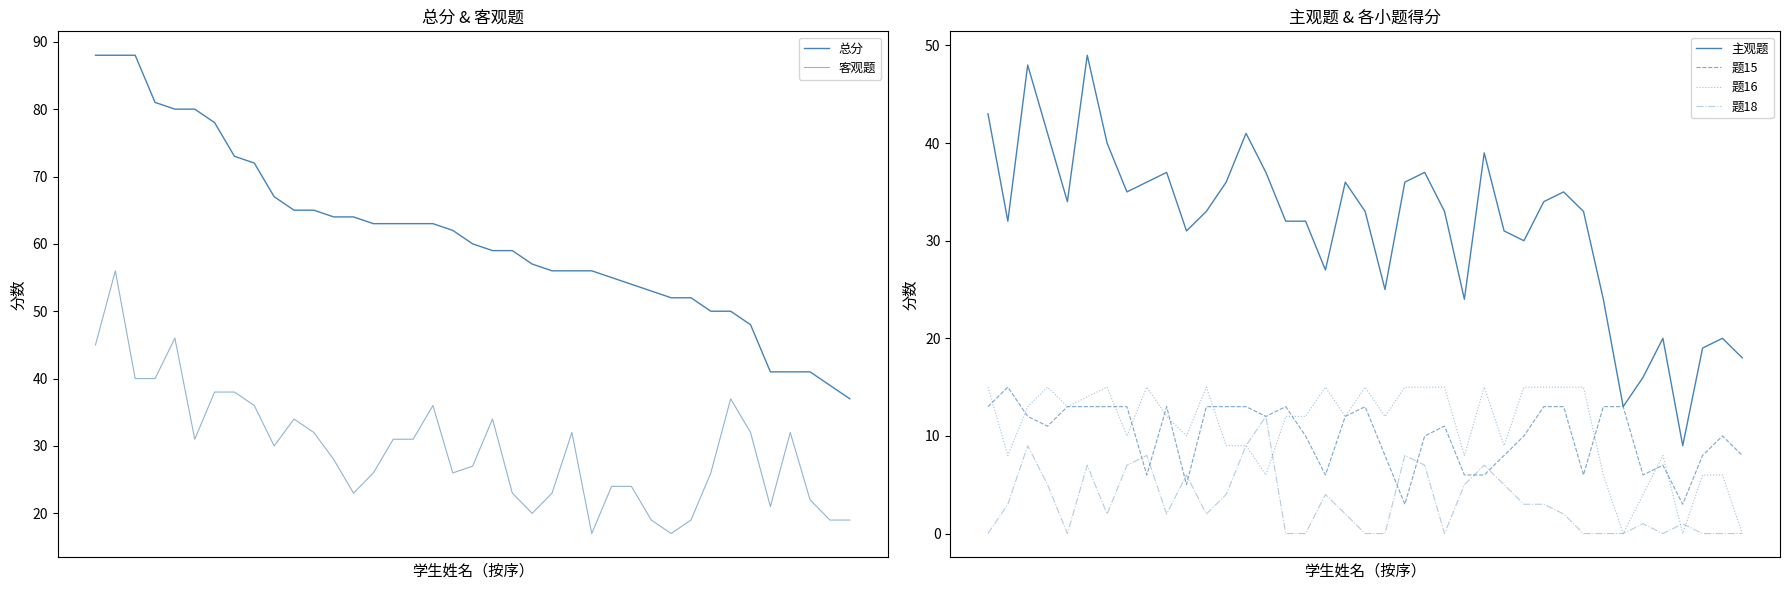

Does the chart display data point markers on the line(s)?

No